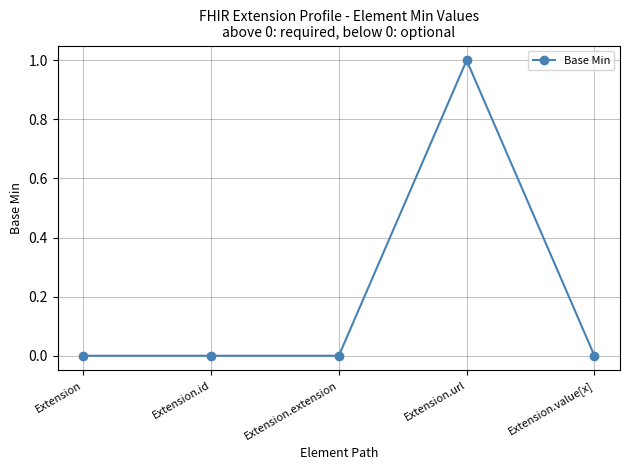

Reading right to left, list all the values displayed in this chart.

0	1	0	0	0